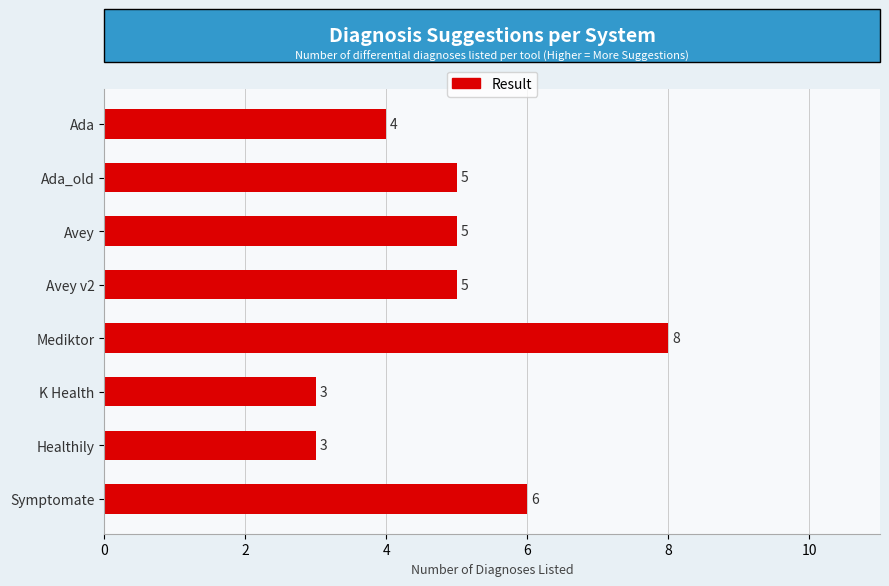

What is the label of the 8th bar from the top?

Symptomate